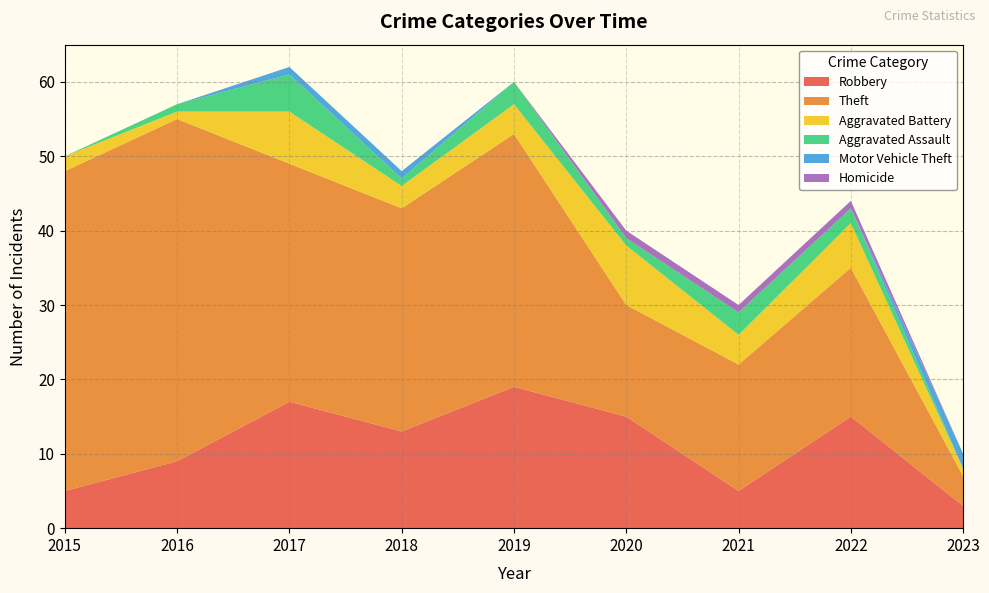

Reading right to left, transcribe all the data shown in this chart.

Robbery: 3	15	5	15	19	13	17	9	5
Theft: 4	20	17	15	34	30	32	46	43
Aggravated Battery: 1	6	4	8	4	3	7	1	2
Aggravated Assault: 0	2	3	1	3	1	5	1	0
Motor Vehicle Theft: 2	0	0	0	0	1	1	0	0
Homicide: 0	1	1	1	0	0	0	0	0